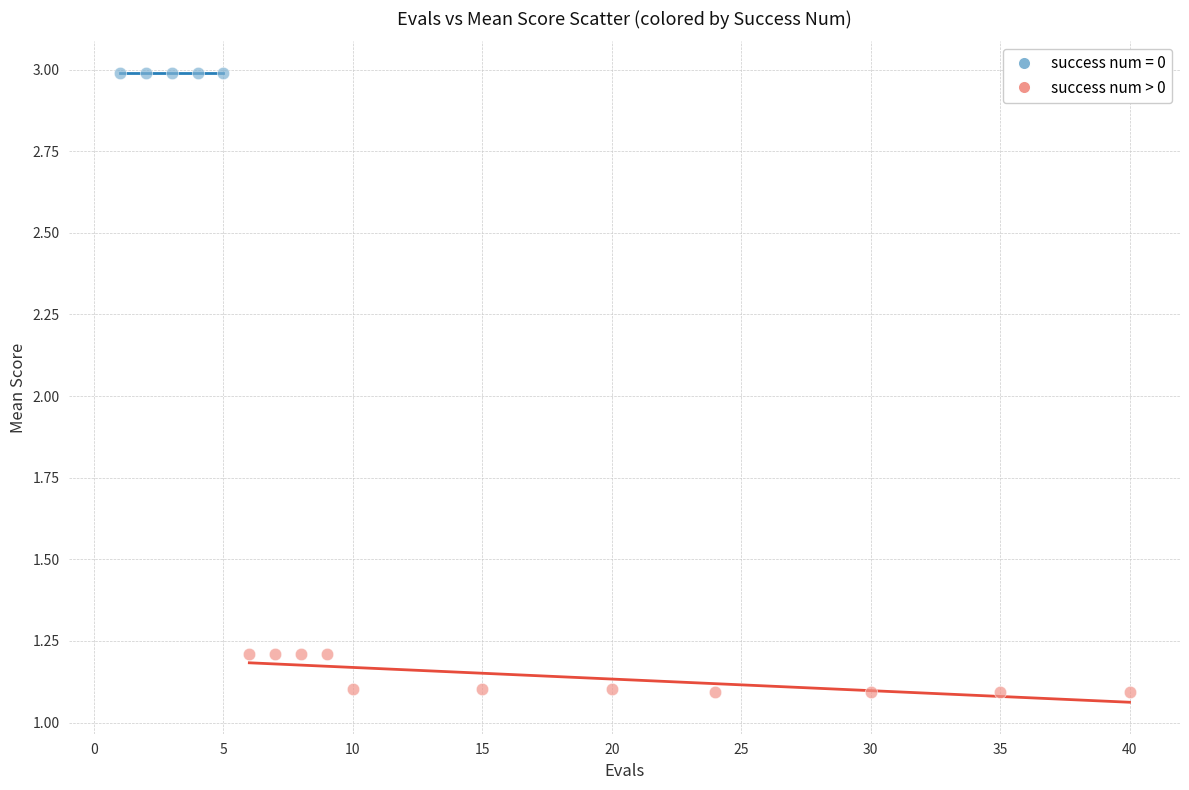

Which series reaches the maximum Y coordinate?

success num = 0